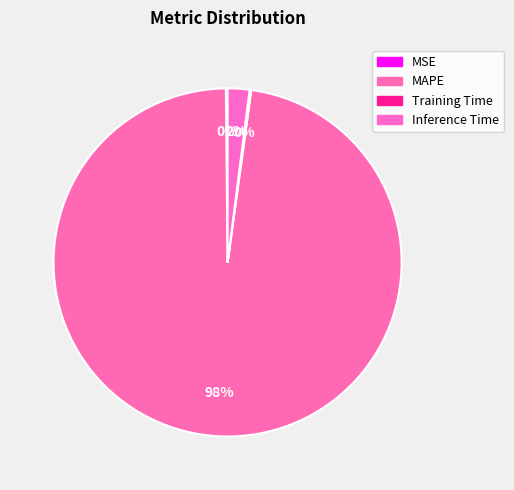

What is the smallest slice in the pie chart?

Training Time